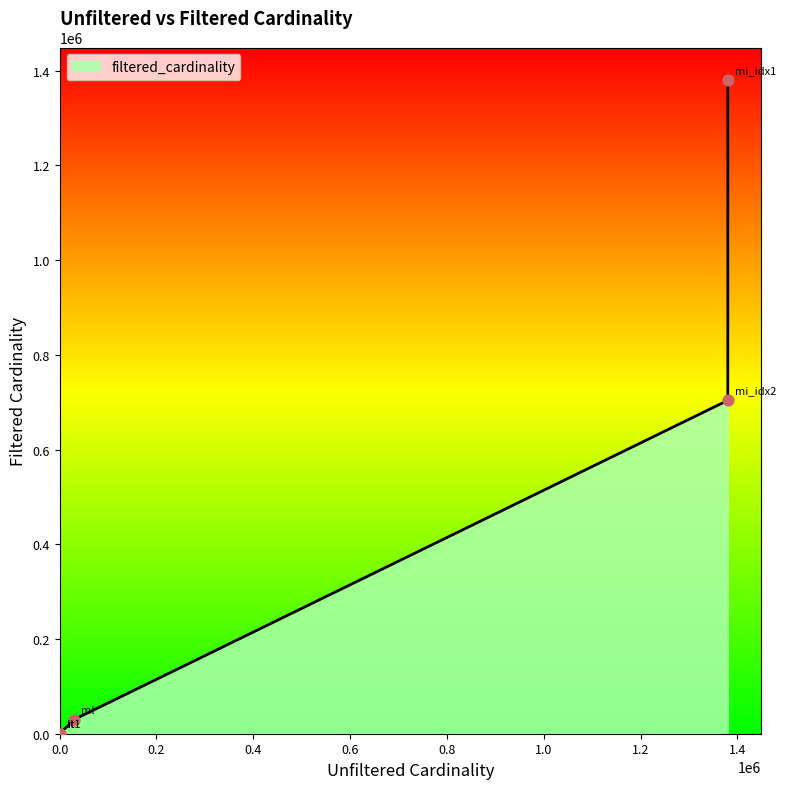

Between it1 and mi_idx2, which is larger?

mi_idx2